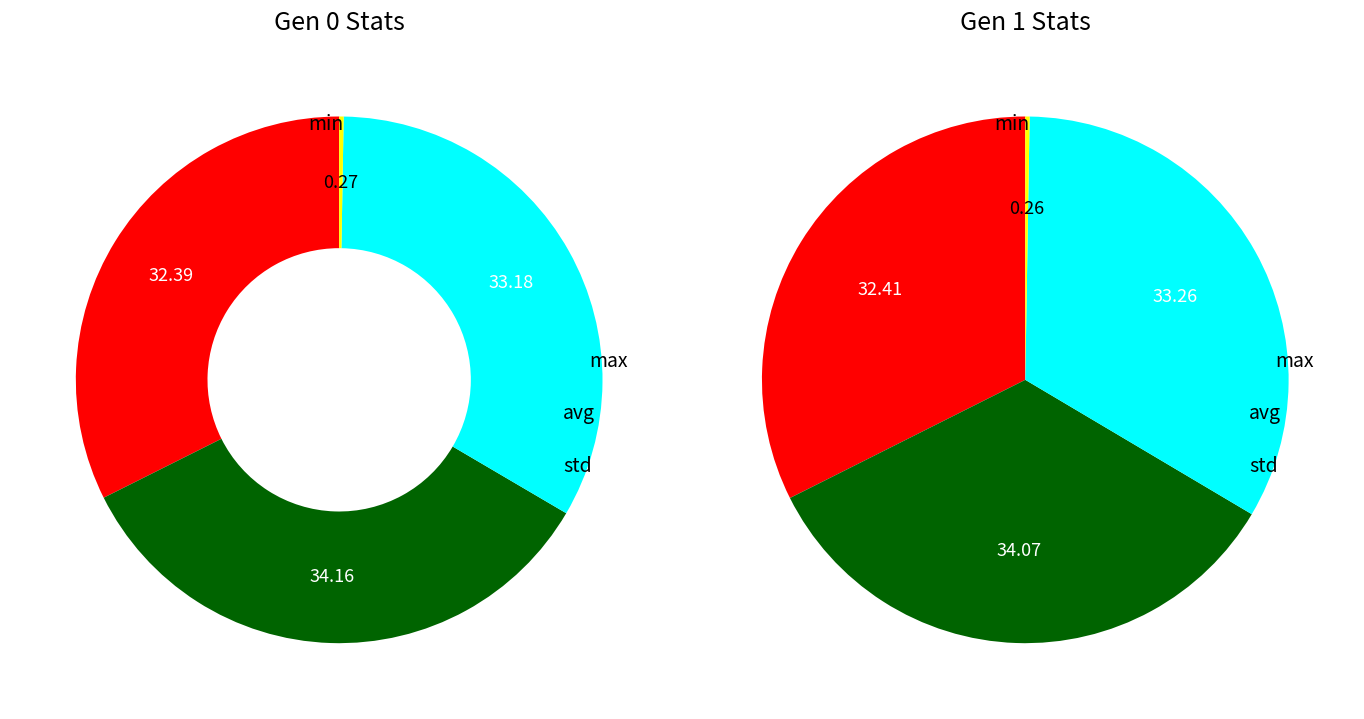

The gen 0 slice represents 51% of the pie. True or false?

True